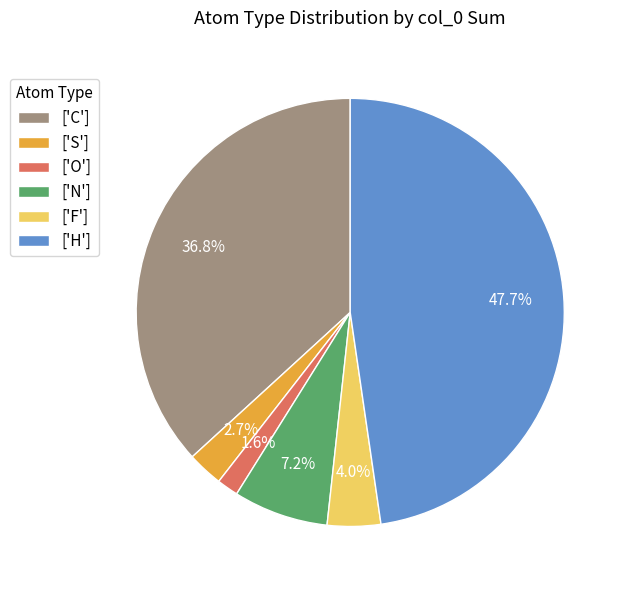

Rank the categories by value from highest to lowest.

['H'], ['C'], ['N'], ['F'], ['S'], ['O']